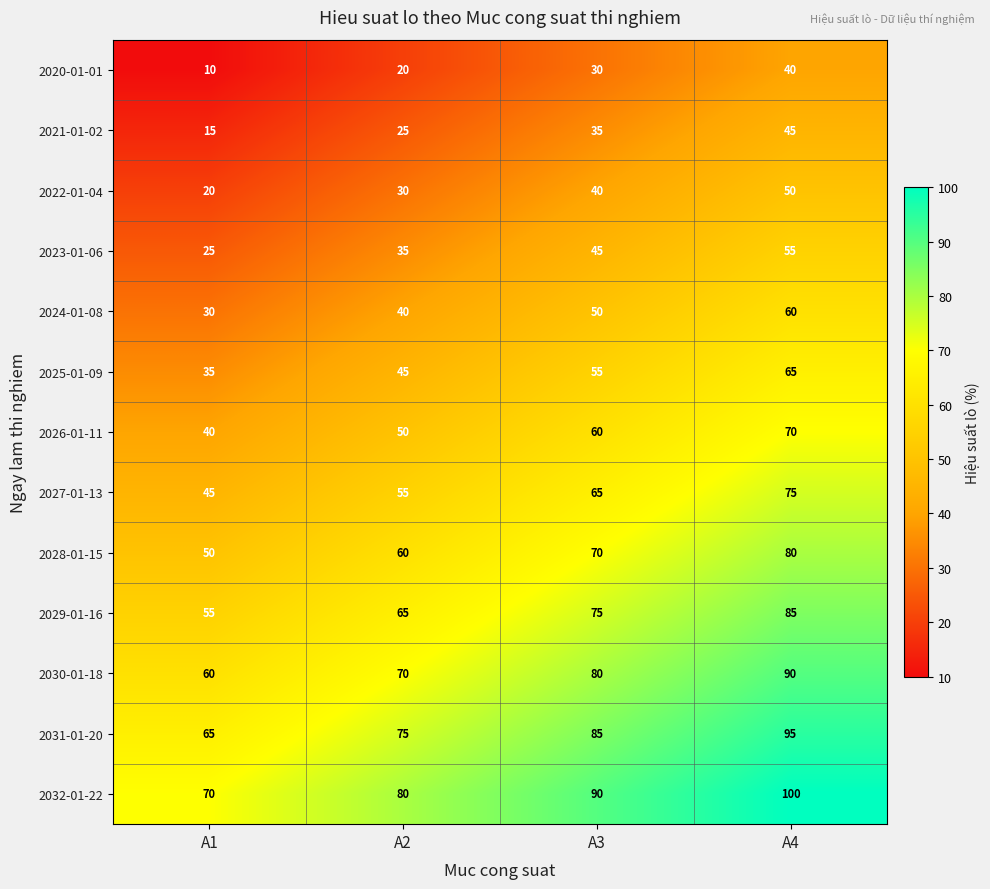

What is the average value of the 2029-01-16 series?

70